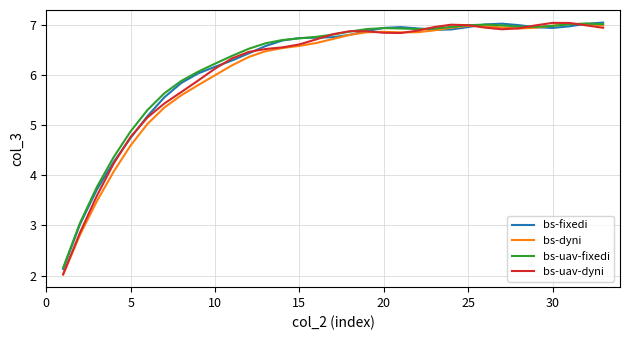

What is the lowest value of the bs-fixedi series?

2.1